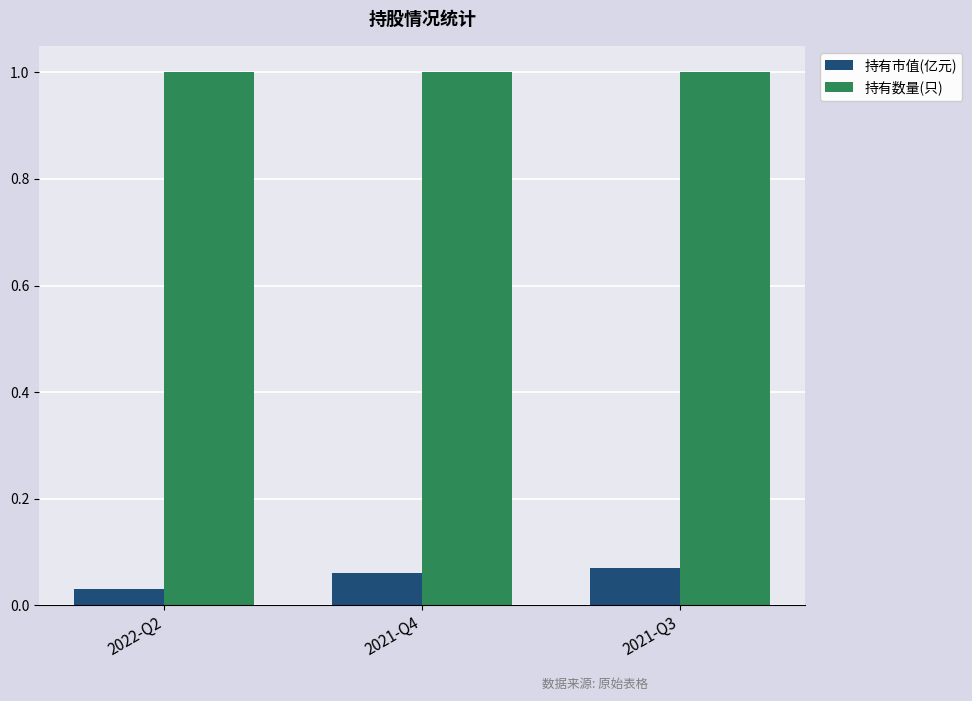

Which series has the largest range (max minus min)?

持有市值(亿元)